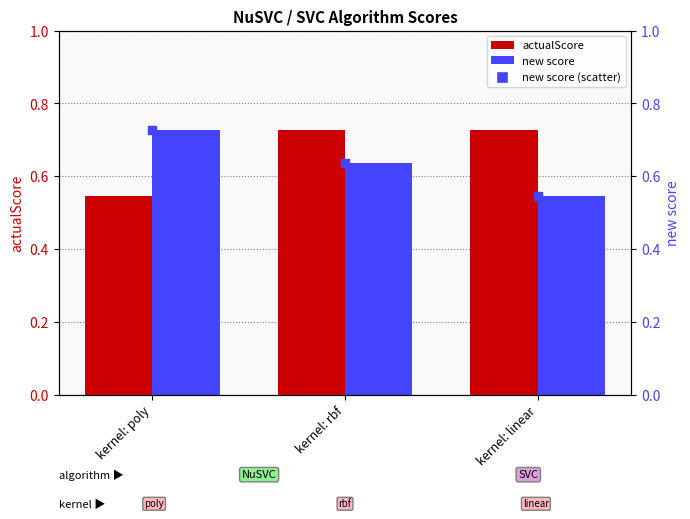

What is the total value across all series at kernel: rbf?

2.0